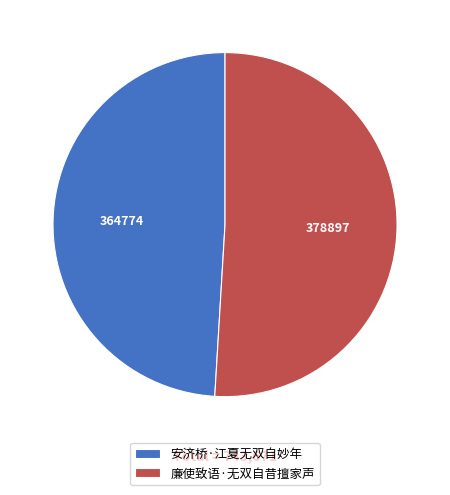

Which category has the smallest portion of the pie?

安济桥·江夏无双自妙年